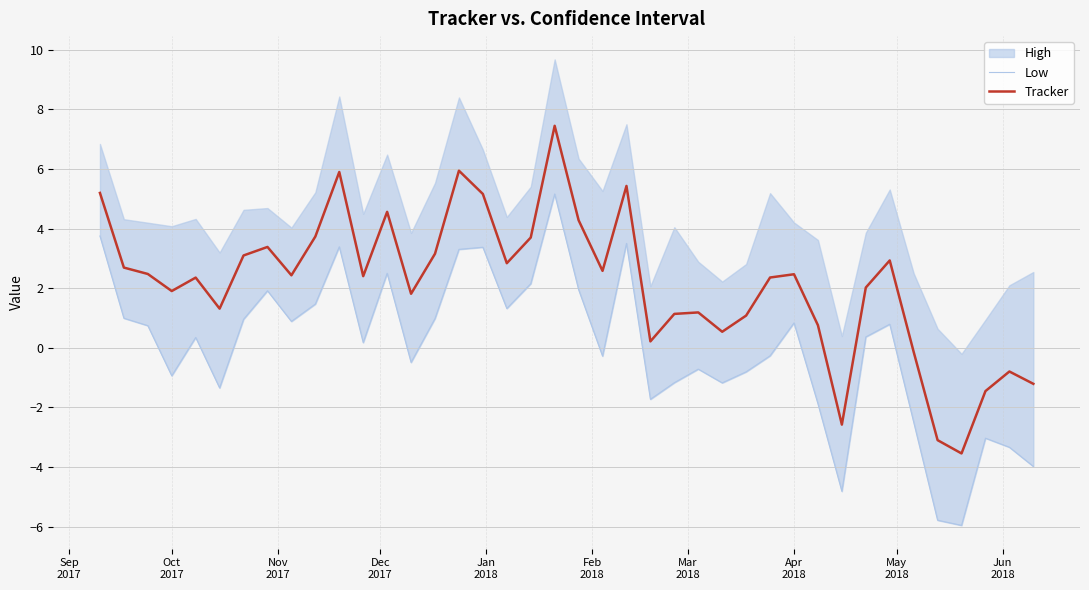

How many categories are shown in the chart?

40